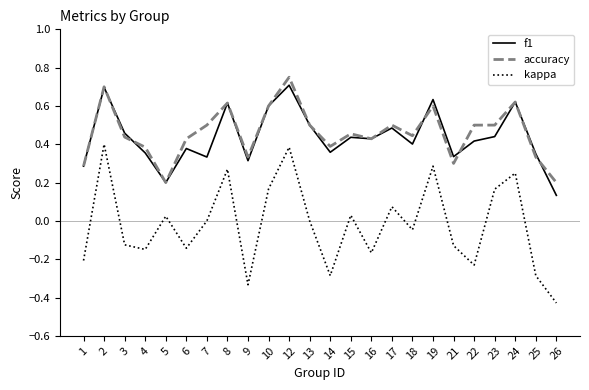

Where is the first local maximum for accuracy?

2